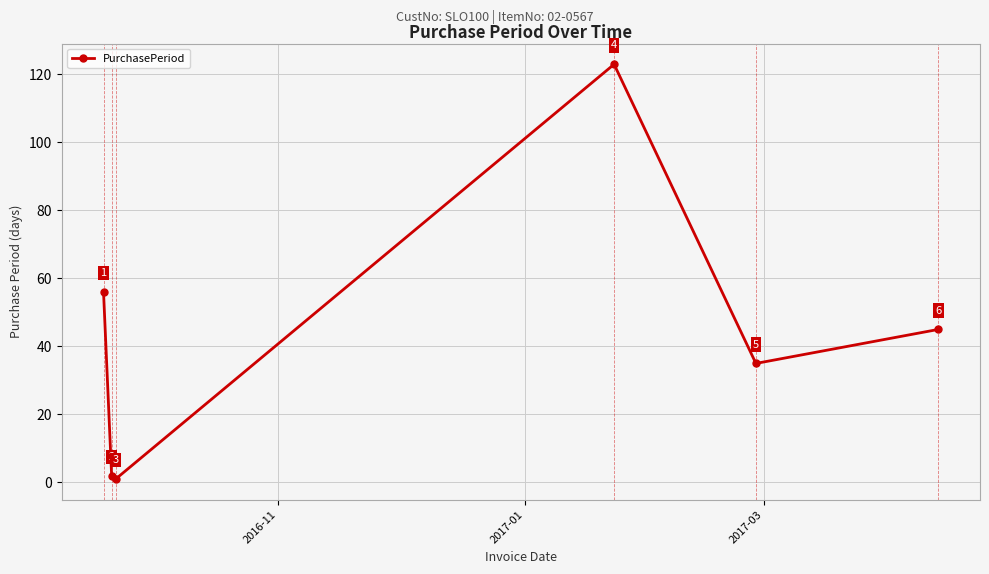

What is the difference between the second highest and minimum values?

55